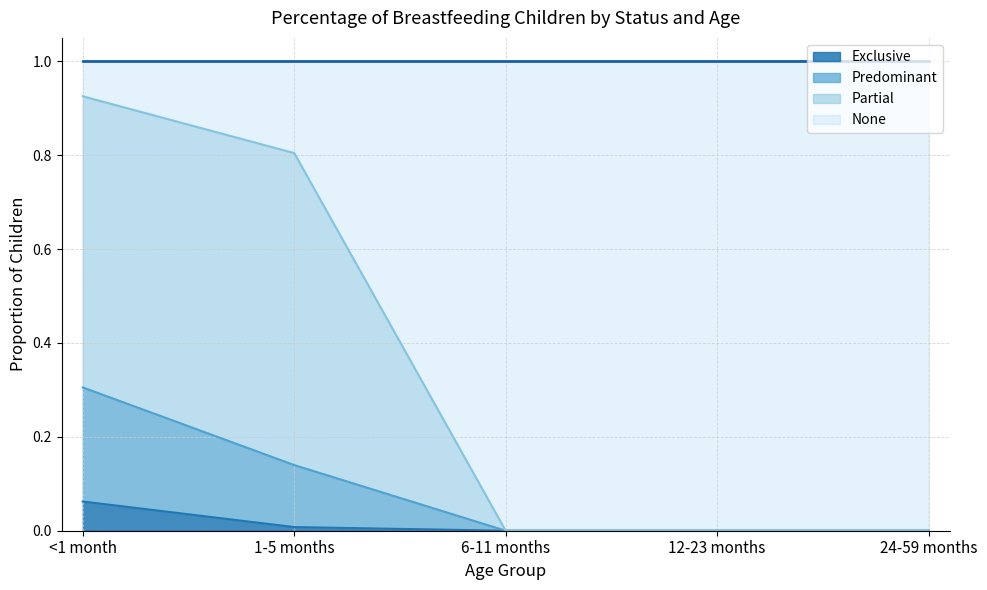

True or false: Exclusive and Predominant cross at least once.

False